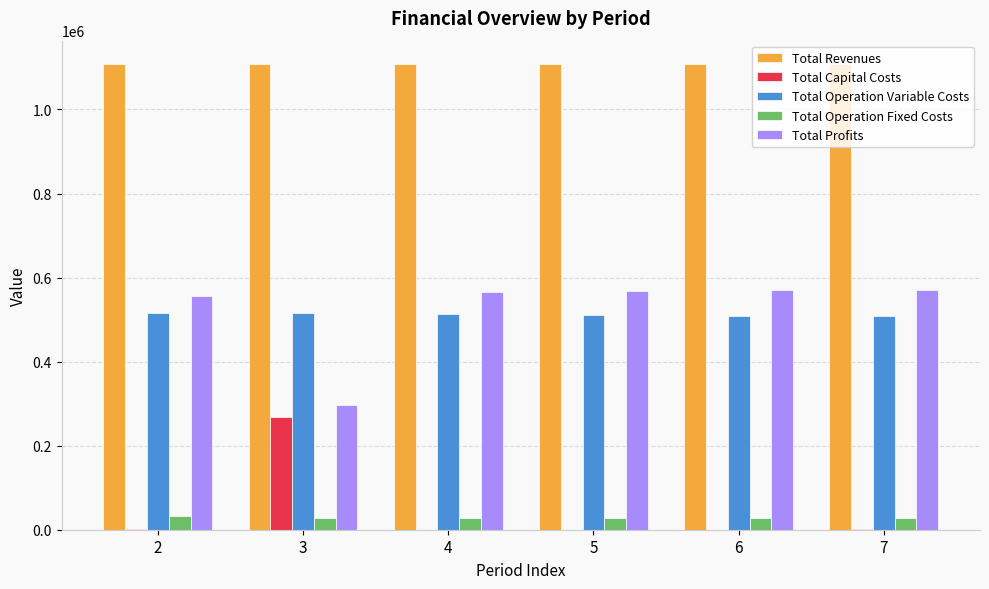

The value of Total Capital Costs at 4 is 0.0. True or false?

True